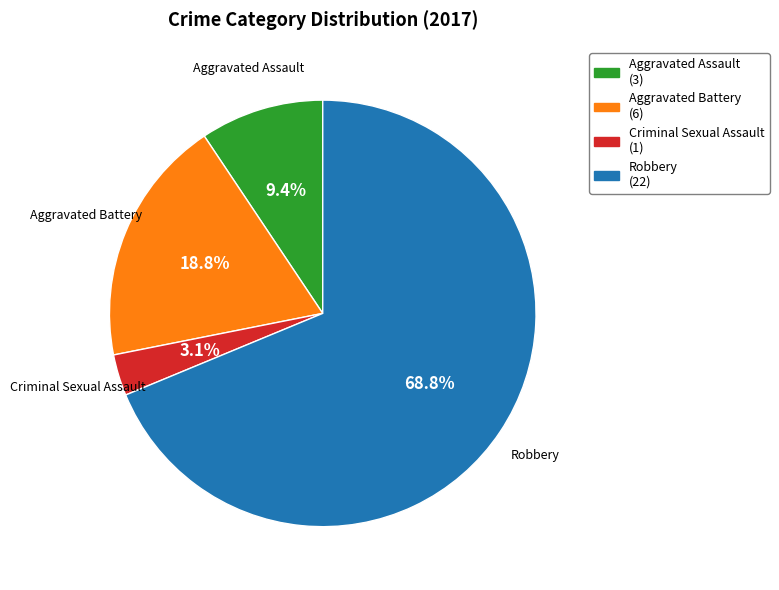

Which category accounts for the majority?

Robbery